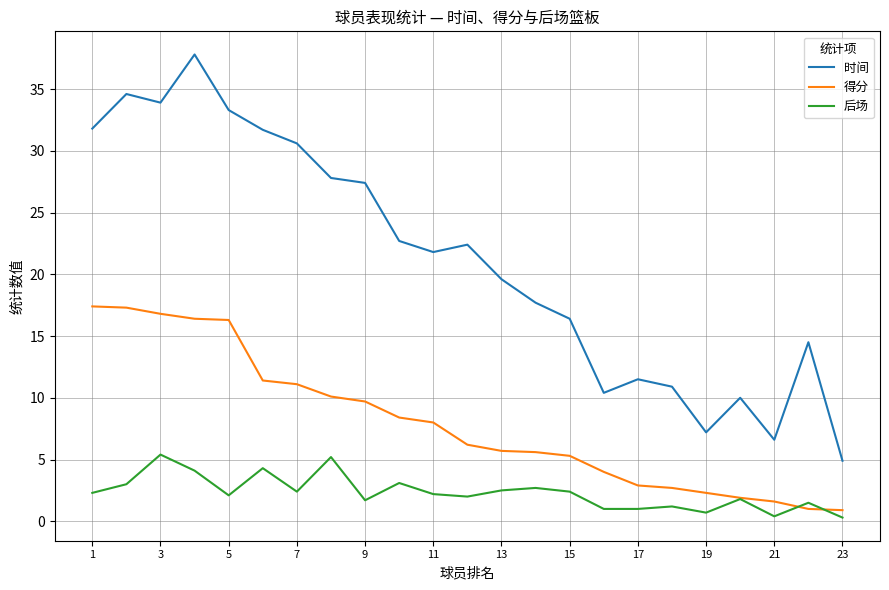

Which series has the largest total across all categories?

时间